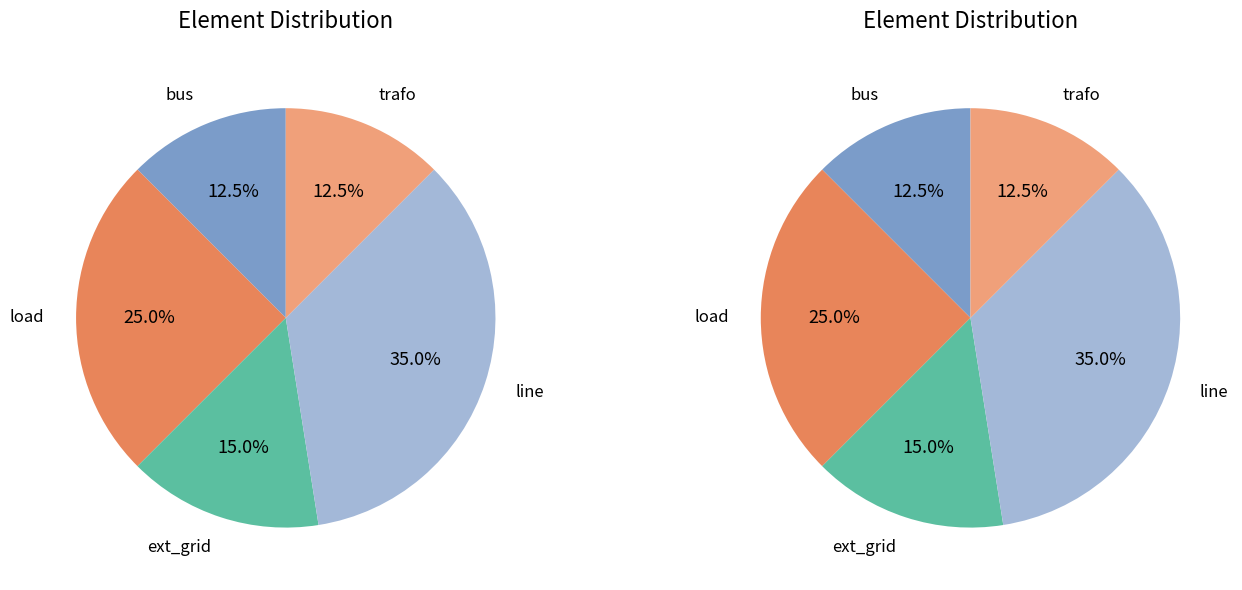

True or false: bus accounts for 26% of the total.

False